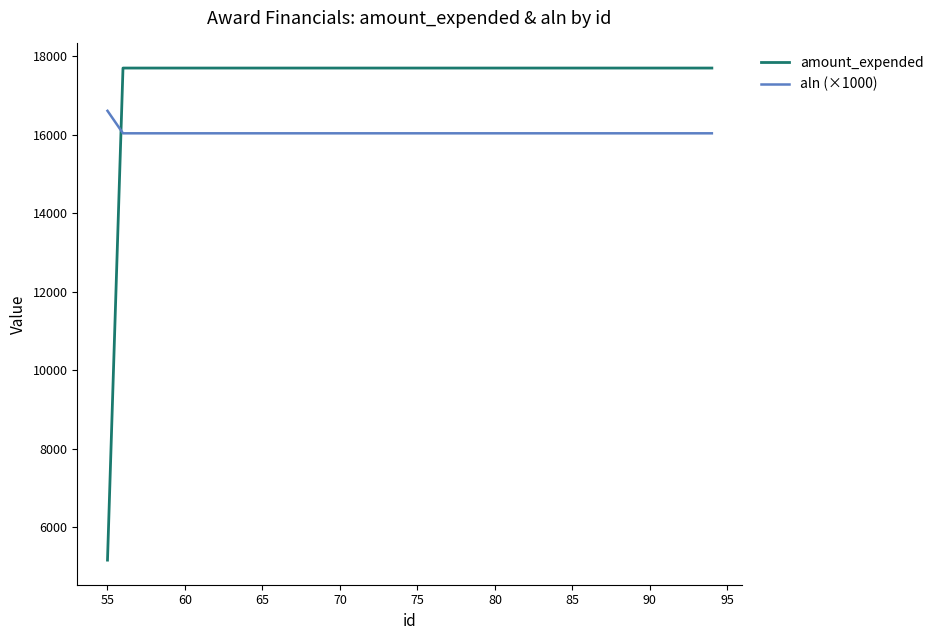

What is the minimum value shown in the chart?

5158.0